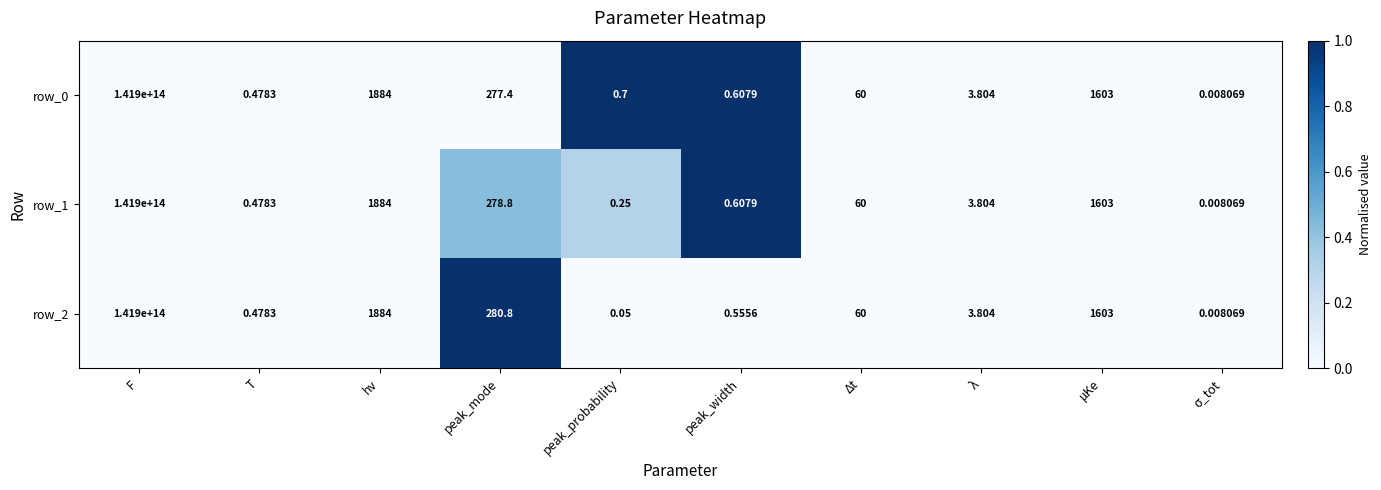

At which label is row_1 closest to 70950000000000?

hν